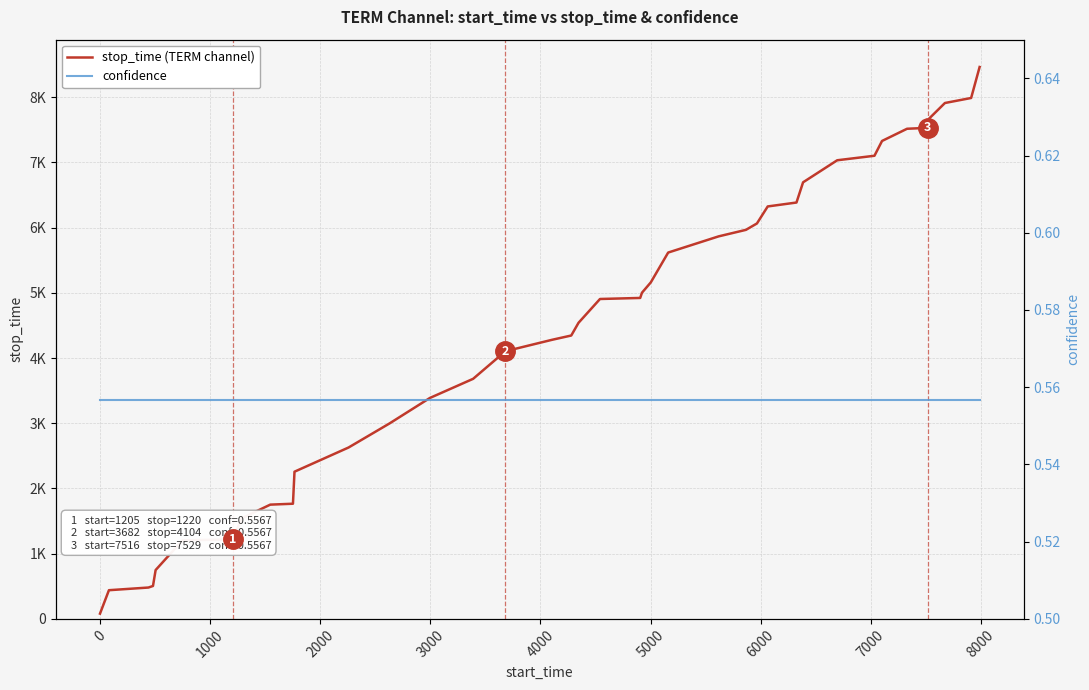

Reading left to right, transcribe all the data shown in this chart.

stop_time (TERM channel): 81.0	440.0	481.0	505.0	749.0	1204.0	1220.0	1290.0	1546.0	1752.0	1766.0	2257.0	2628.0	2996.0	3388.0	3681.0	4104.0	4279.0	4345.0	4540.0	4905.0	4921.0	5001.0	5159.0	5617.0	5865.0	5965.0	6063.0	6324.0	6384.0	6694.0	7032.0	7101.0	7328.0	7515.0	7529.0	7672.0	7910.0	7987.0	8462.0
confidence: 0.6	0.6	0.6	0.6	0.6	0.6	0.6	0.6	0.6	0.6	0.6	0.6	0.6	0.6	0.6	0.6	0.6	0.6	0.6	0.6	0.6	0.6	0.6	0.6	0.6	0.6	0.6	0.6	0.6	0.6	0.6	0.6	0.6	0.6	0.6	0.6	0.6	0.6	0.6	0.6